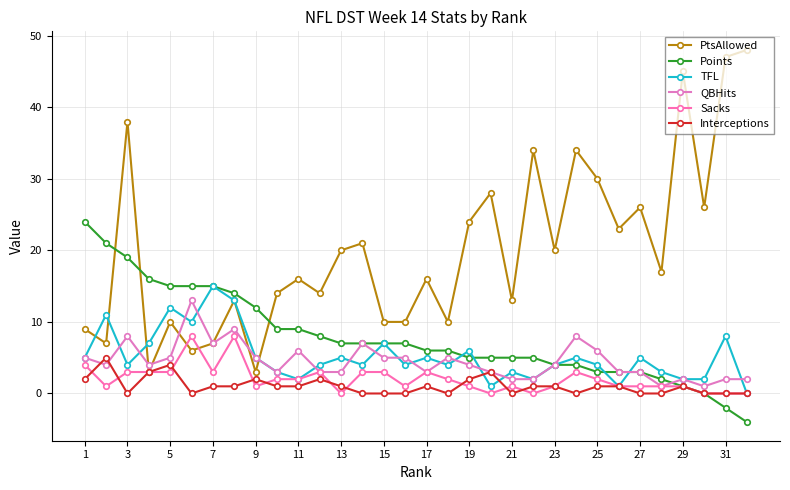

Which series has the widest spread of values?

PtsAllowed